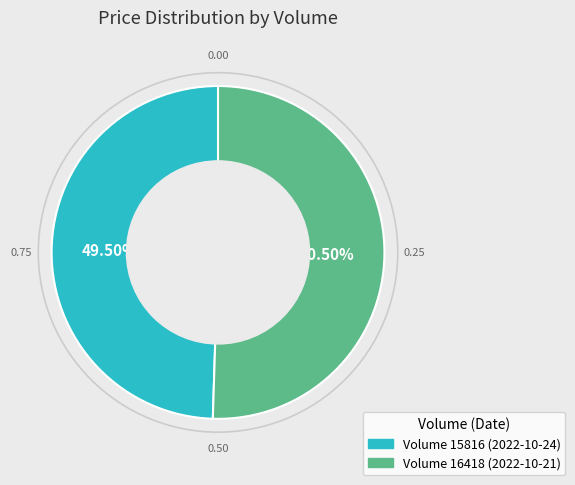

Is there any slice that represents more than half of the pie?

Yes